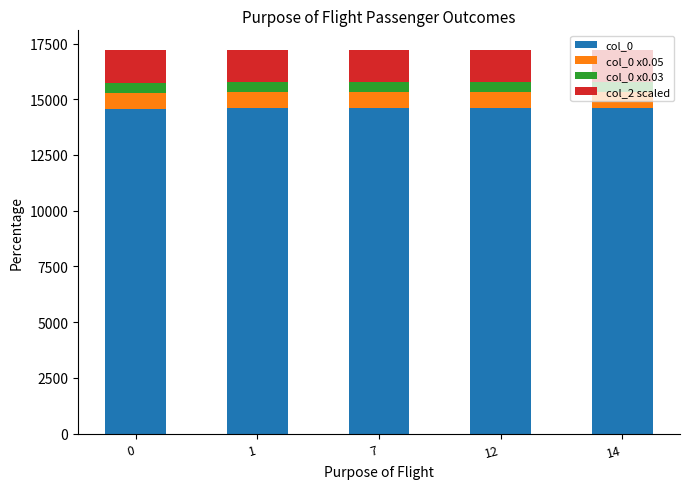

What is the lowest value of the col_0 series?

14568.7